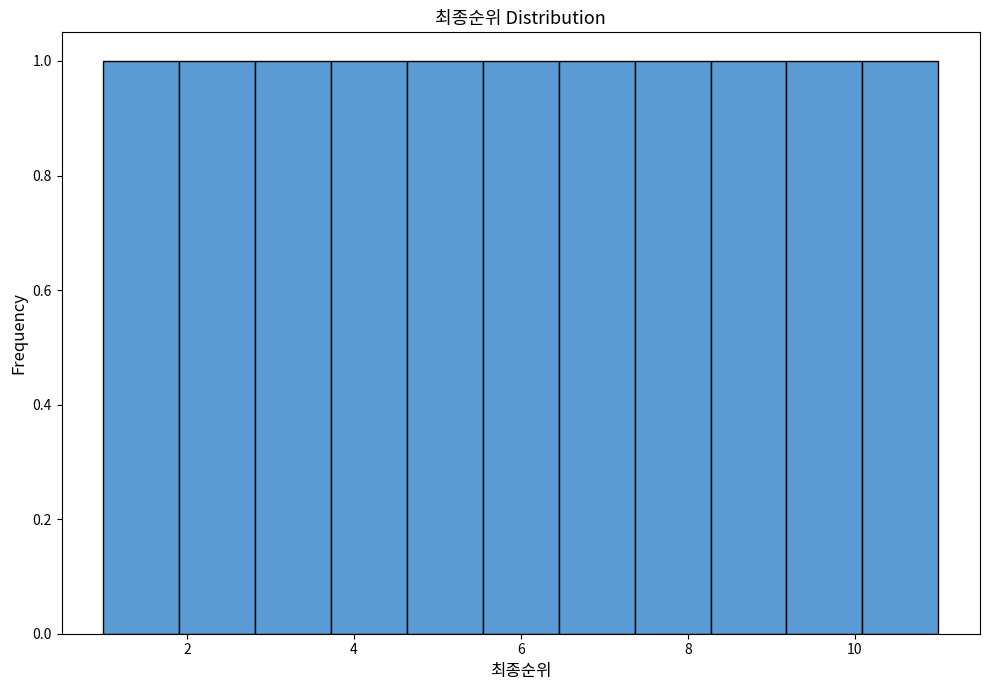

Reading left to right, list every bar in this chart as the range it spans on the x-axis followed by its height. Neither the bar edges nor the heights are printed on the chart, so give them approximately, as read against the axes.

1.0 to 2.0: 1
2.0 to 2.8: 1
2.8 to 3.8: 1
3.8 to 4.6: 1
4.6 to 5.6: 1
5.6 to 6.4: 1
6.4 to 7.4: 1
7.4 to 8.2: 1
8.2 to 9.2: 1
9.2 to 10.0: 1
10.0 to 11.0: 1